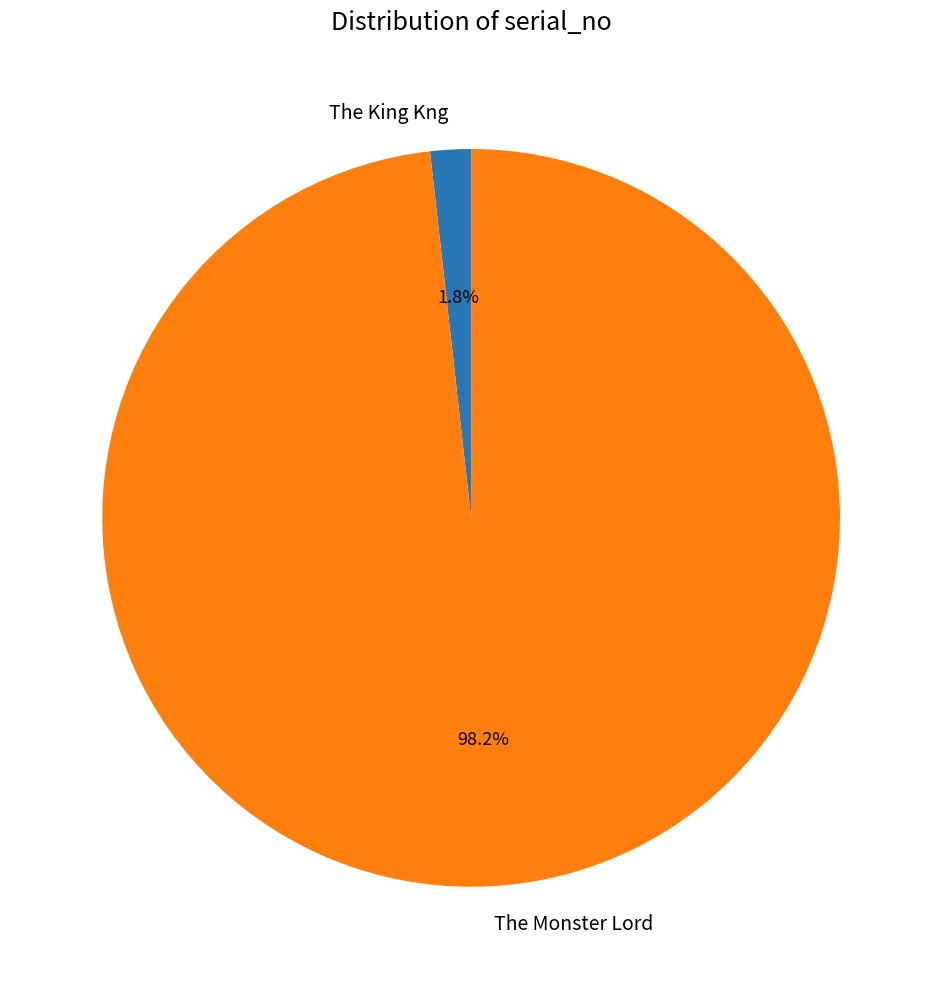

True or false: The King Kng accounts for 2% of the total.

True